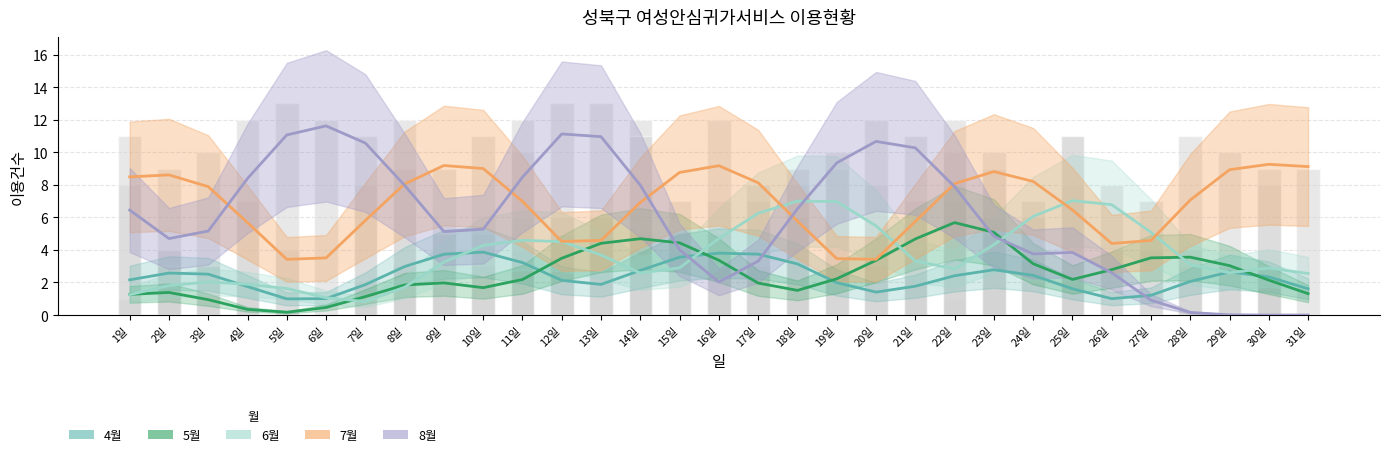

Reading right to left, extract all data points from this chart.

4월: 31일=1.6	30일=2.3	29일=2.6	28일=2.1	27일=1.2	26일=1.0	25일=1.6	24일=2.4	23일=2.8	22일=2.4	21일=1.8	20일=1.4	19일=2.0	18일=3.1	17일=3.7	16일=3.8	15일=3.6	14일=2.7	13일=1.9	12일=2.1	11일=3.2	10일=3.9	9일=3.7	8일=3.0	7일=1.9	6일=1.0	5일=1.0	4일=1.8	3일=2.5	2일=2.6	1일=2.2
5월: 31일=1.3	30일=2.1	29일=3.0	28일=3.6	27일=3.5	26일=2.8	25일=2.2	24일=3.2	23일=5.1	22일=5.7	21일=4.7	20일=3.4	19일=2.2	18일=1.5	17일=2.0	16일=3.4	15일=4.4	14일=4.7	13일=4.4	12일=3.5	11일=2.2	10일=1.7	9일=2.0	8일=1.8	7일=1.1	6일=0.5	5일=0.2	4일=0.3	3일=0.9	2일=1.4	1일=1.3
6월: 31일=2.6	30일=2.9	29일=2.6	28일=3.1	27일=5.1	26일=6.8	25일=7.0	24일=6.1	23일=4.3	22일=2.8	21일=3.3	20일=5.5	19일=7.0	18일=7.0	17일=6.3	16일=4.7	15일=2.9	14일=2.6	13일=3.7	12일=4.5	11일=4.6	10일=4.3	9일=3.3	8일=1.7	7일=0.8	6일=1.1	5일=1.6	4일=1.9	3일=2.0	2일=1.8	1일=1.3
7월: 31일=9.1	30일=9.3	29일=8.9	28일=7.1	27일=4.6	26일=4.4	25일=6.5	24일=8.2	23일=8.8	22일=8.1	21일=5.7	20일=3.4	19일=3.5	18일=5.8	17일=8.1	16일=9.2	15일=8.8	14일=6.9	13일=4.6	12일=4.5	11일=7.0	10일=9.0	9일=9.2	8일=8.1	7일=5.8	6일=3.5	5일=3.4	4일=5.7	3일=7.9	2일=8.6	1일=8.5
8월: 31일=0.0	30일=0.0	29일=0.0	28일=0.2	27일=0.9	26일=2.6	25일=3.8	24일=3.8	23일=4.8	22일=7.9	21일=10.3	20일=10.7	19일=9.3	18일=6.5	17일=3.3	16일=2.0	15일=4.0	14일=8.0	13일=11.0	12일=11.1	11일=8.5	10일=5.3	9일=5.1	8일=8.0	7일=10.6	6일=11.6	5일=11.1	4일=8.4	3일=5.2	2일=4.7	1일=6.5